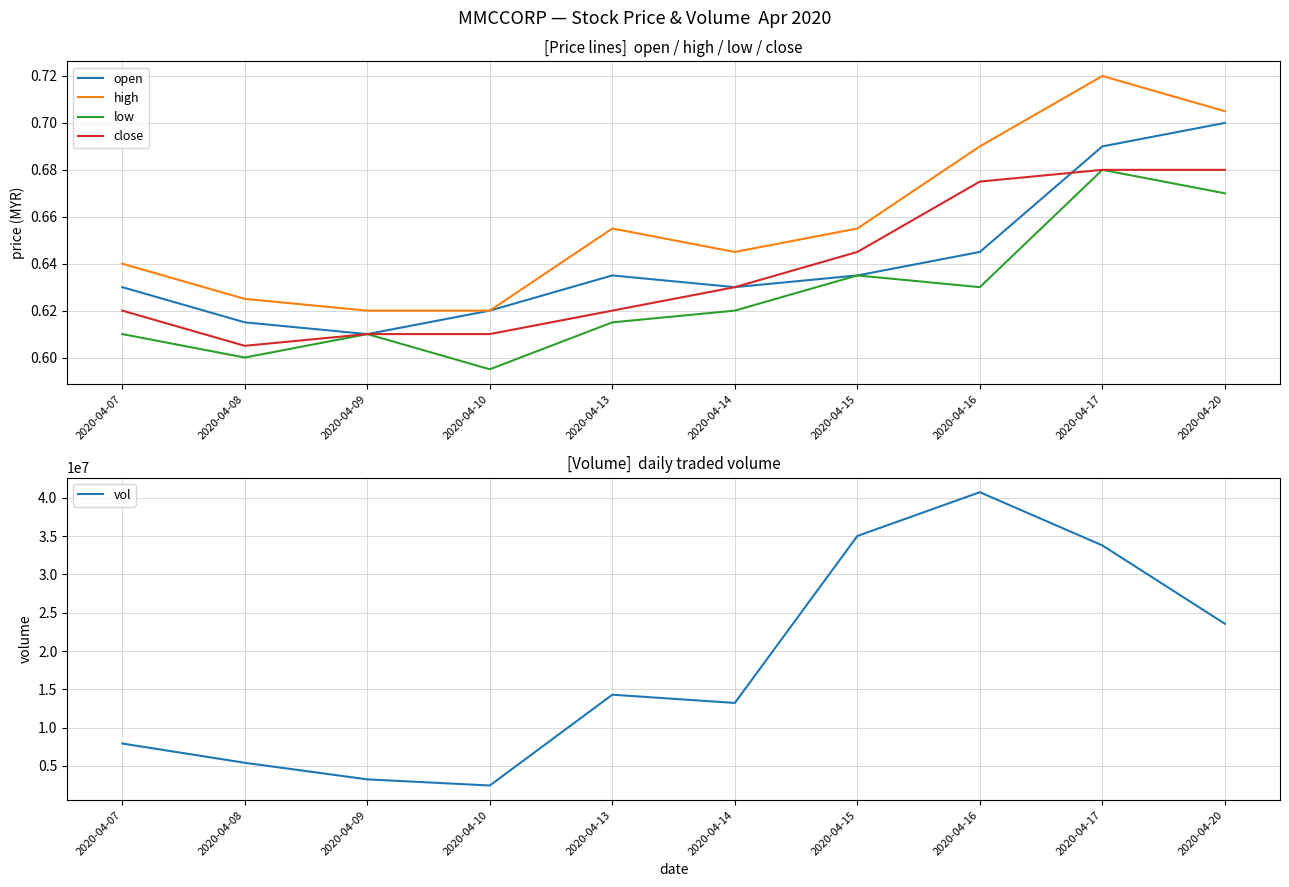

Which has a higher value, 2020-04-16 or 2020-04-07?

2020-04-16